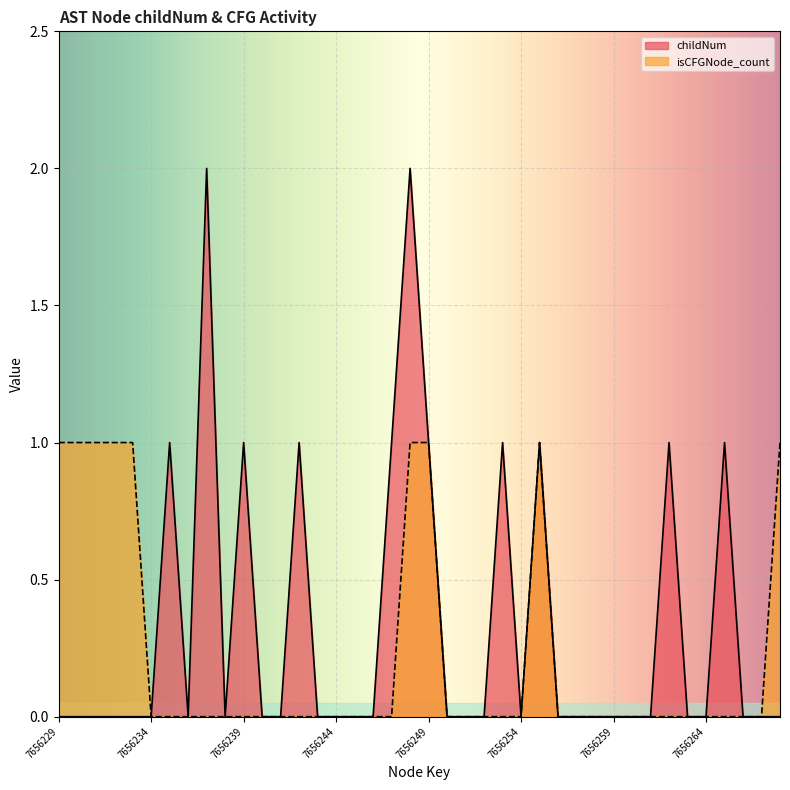

Reading left to right, list all the values displayed in this chart.

childNum: 0	0	0	0	0	0	1	0	2	0	1	0	0	1	0	0	0	0	1	2	1	0	0	0	1	0	1	0	0	0	0	0	0	1	0	0	1	0	0	0
isCFGNode_count: 1	1	1	1	1	0	0	0	0	0	0	0	0	0	0	0	0	0	0	1	1	0	0	0	0	0	1	0	0	0	0	0	0	0	0	0	0	0	0	1